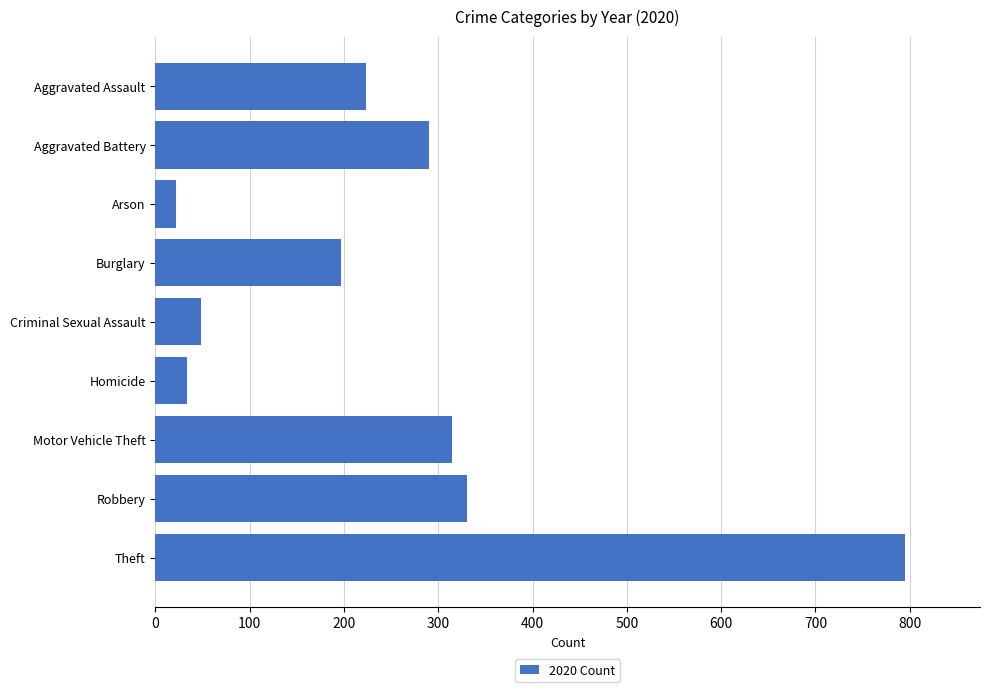

The value at Theft is 1231. True or false?

False